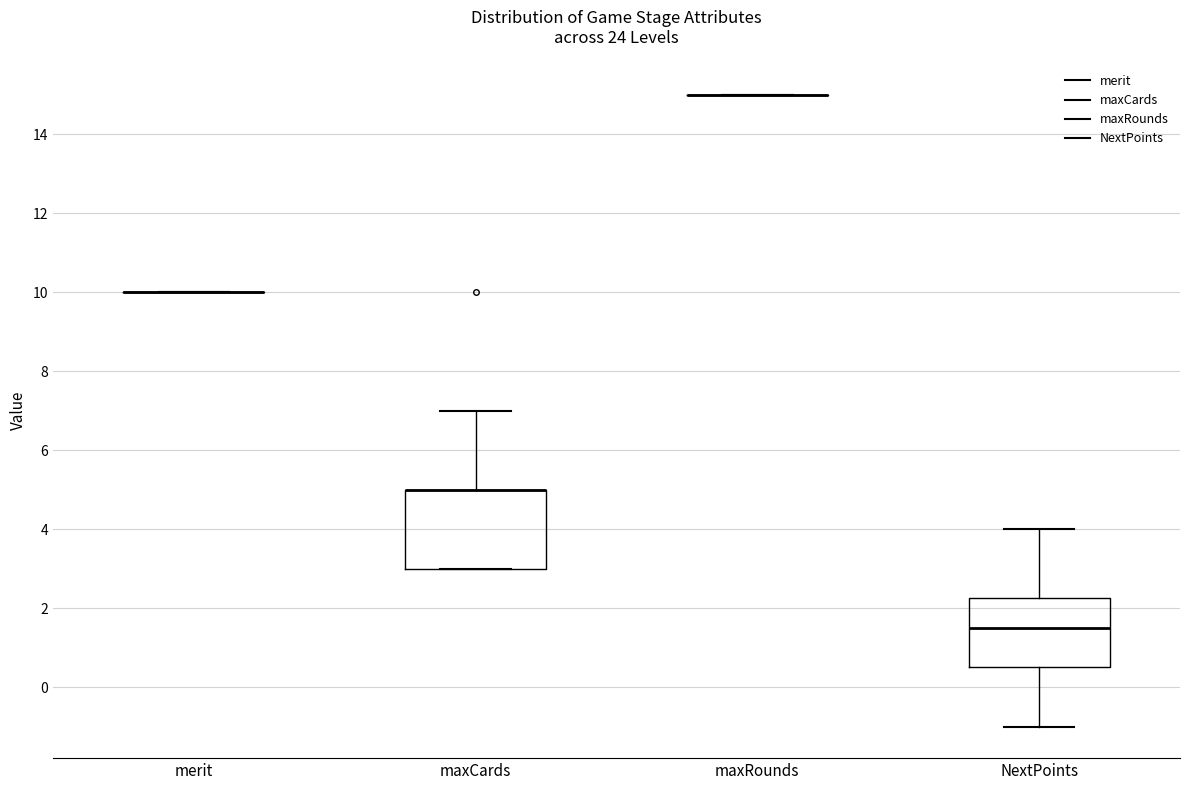

Reading left to right, transcribe this box plot: for each box, give where its median line is, the range the box spans, and where its two whiskers end, as read against the y-axis. The values are not printed on the chart, so give them approximately, as read against the axis.

merit: box collapsed to a line at 10.0, whiskers 10.0 to 10.0
maxCards: median 5.0 (drawn on the box's upper edge), box 3.0 to 5.0, whiskers 3.0 to 7.0
maxRounds: box collapsed to a line at 15.0, whiskers 15.0 to 15.0
NextPoints: median 1.6, box 0.6 to 2.2, whiskers -1.0 to 4.0